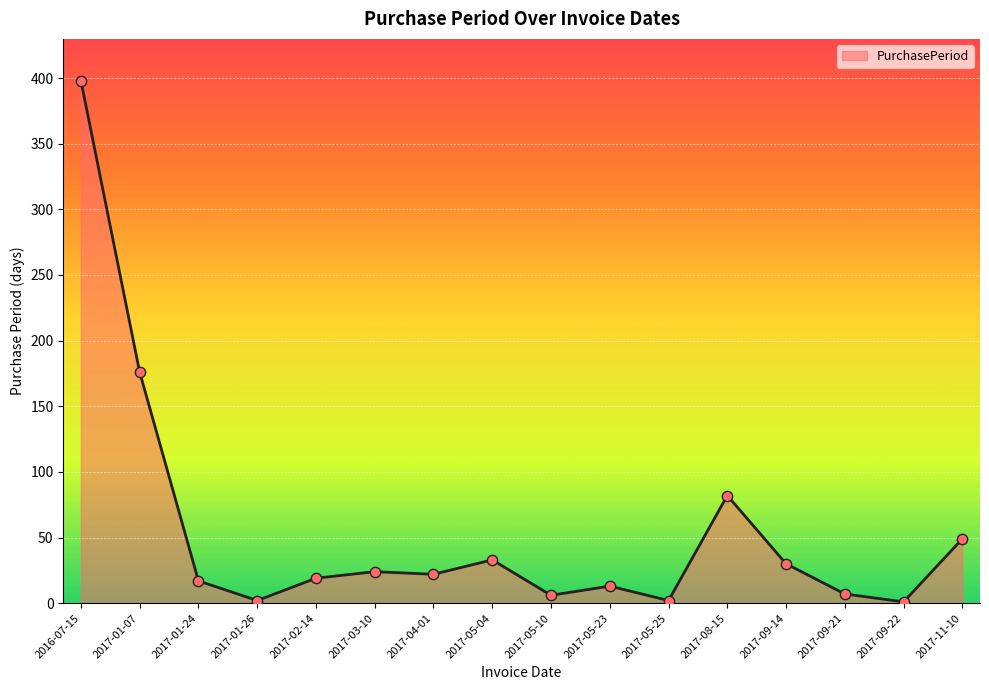

Between 2017-01-07 and 2017-01-26, which is larger?

2017-01-07